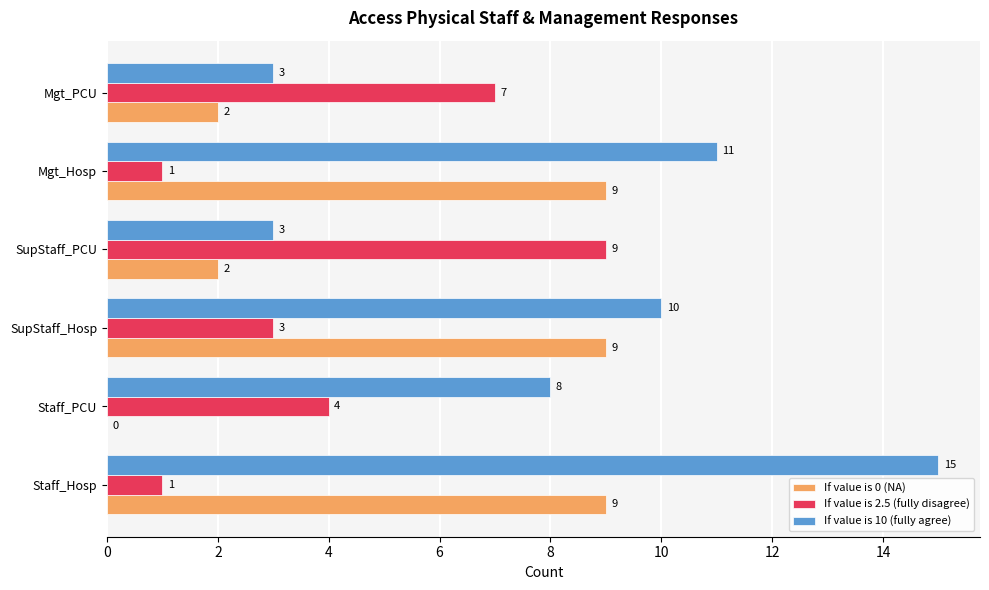

How many distinct data groups are displayed?

3